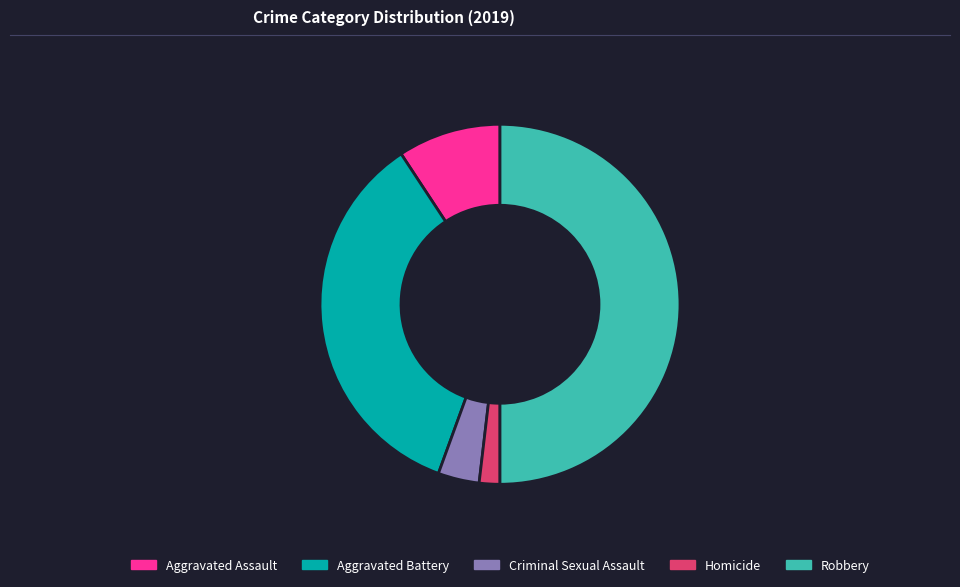

What is the largest slice in the pie chart?

Robbery